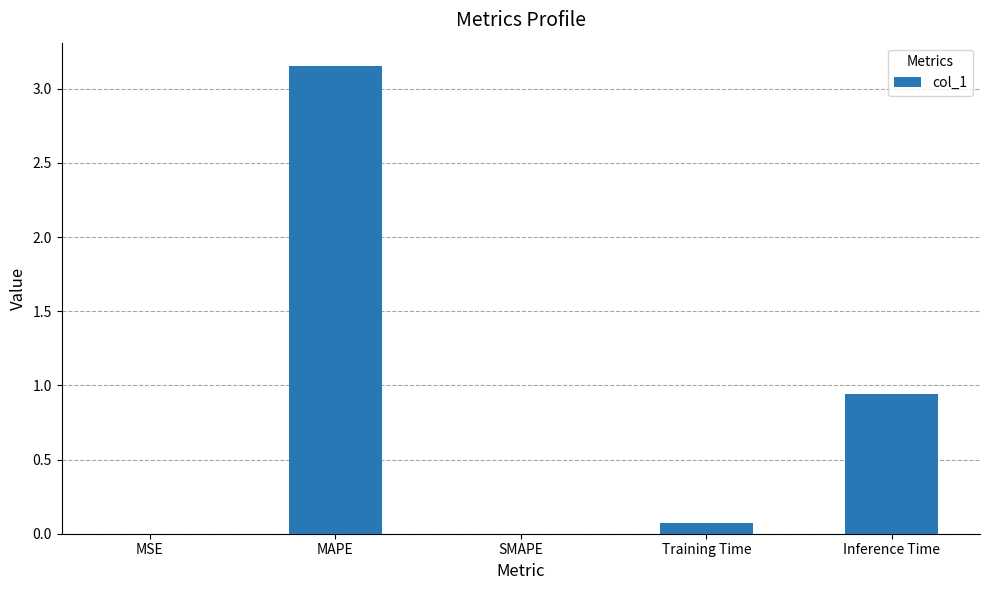

What is the average value?

0.8